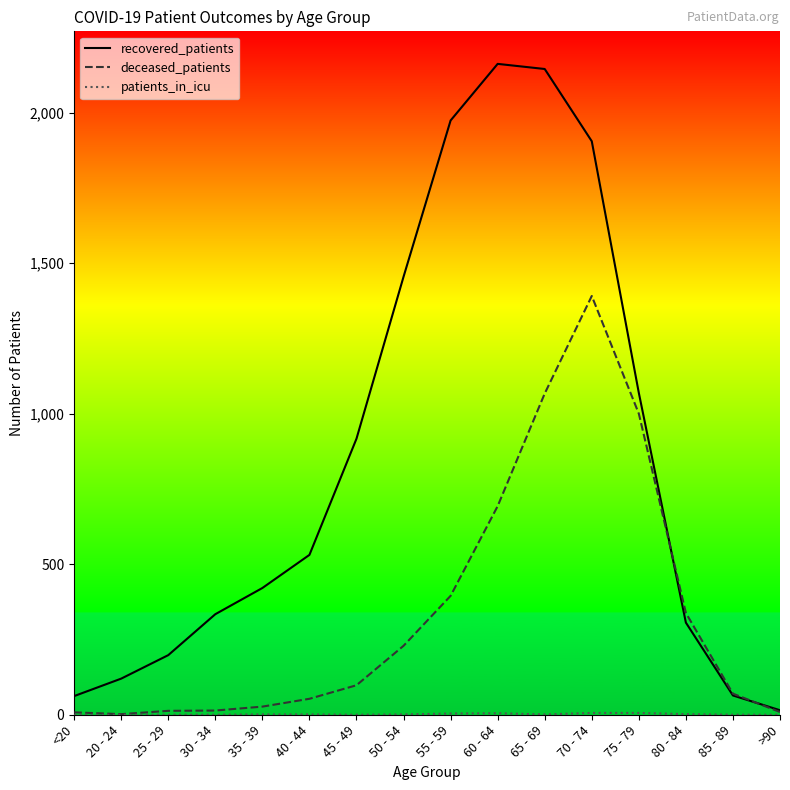

The value of deceased_patients at 50 - 54 is 229. True or false?

True